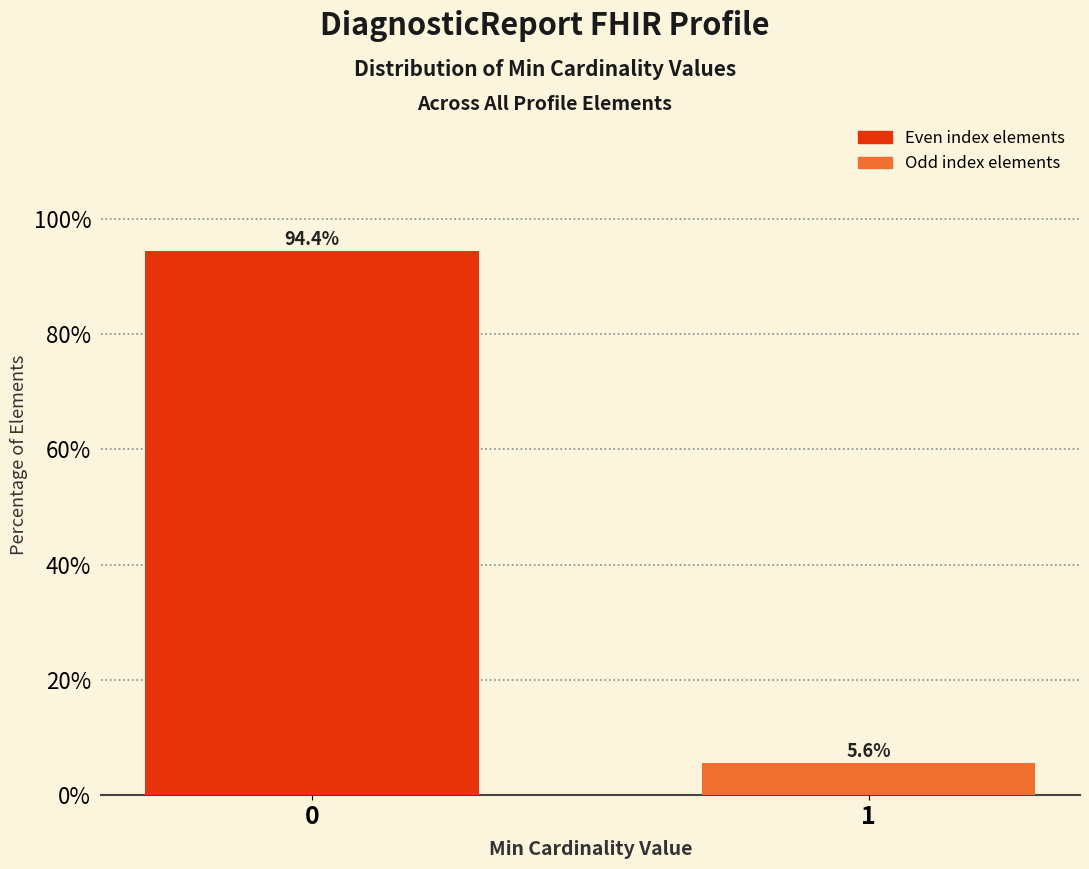

Reading left to right, list all the values displayed in this chart.

94.4	5.6